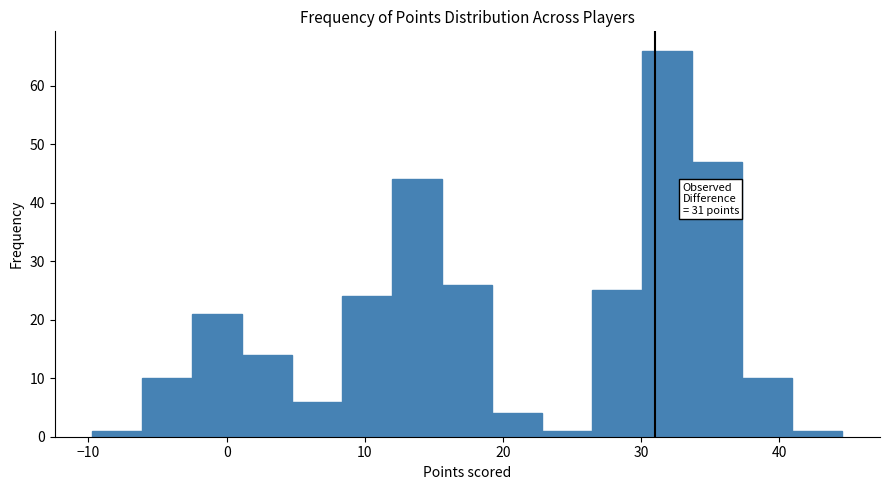

Read against the x-axis, roughly where is the centre of the tallest bar?

32